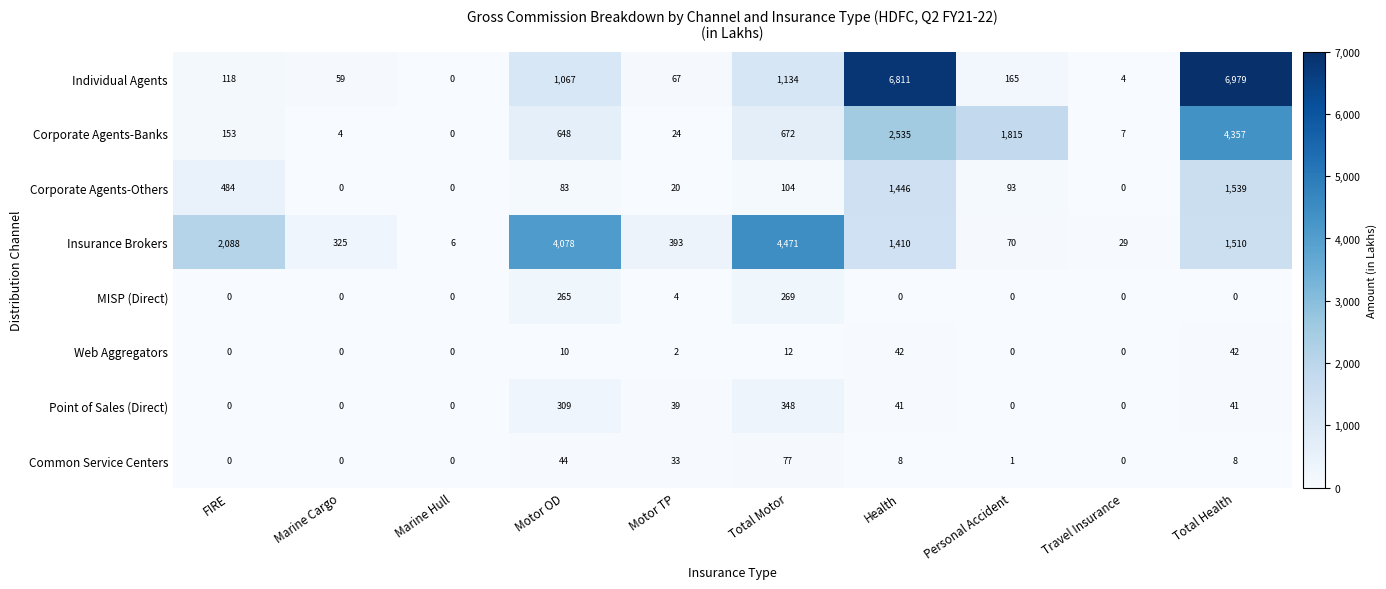

What is the difference between the maximum and minimum values in the Corporate Agents-Others series?

1539